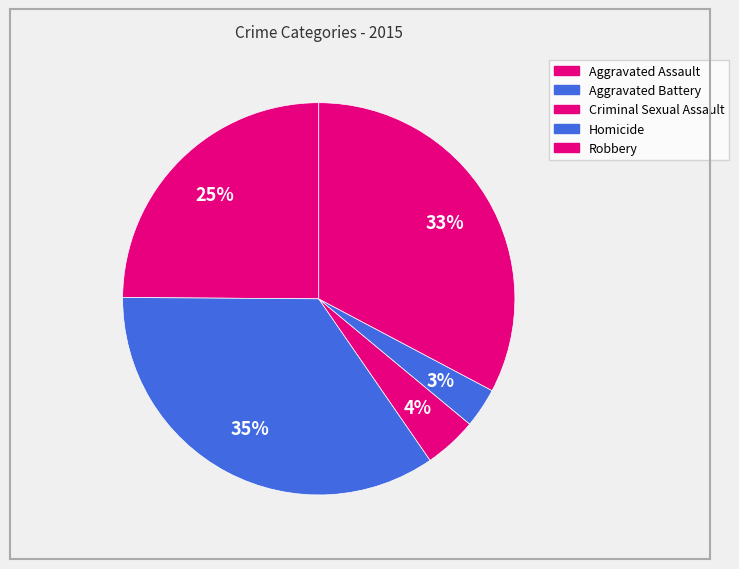

What percentage is NOT represented by Homicide?

96.7%